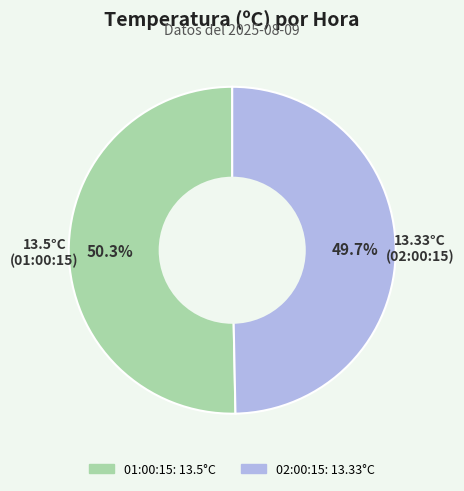

What percentage is the 02:00:15 slice, to the nearest percent?

50%